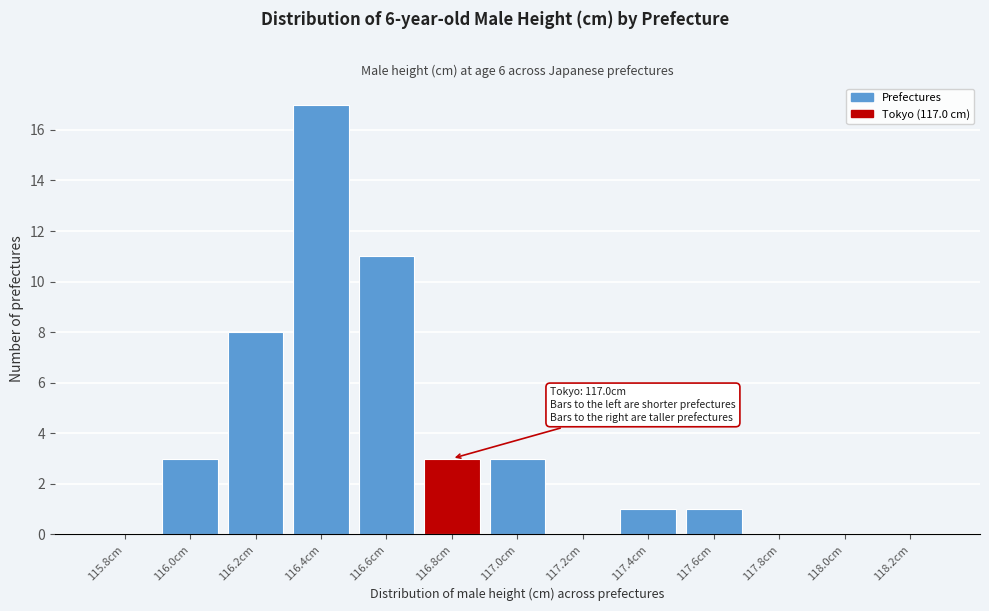

Reading left to right, extract all data points from this chart.

115.8cm=0	116.0cm=3	116.2cm=8	116.4cm=17	116.6cm=11	116.8cm=3	117.0cm=3	117.2cm=0	117.4cm=1	117.6cm=1	117.8cm=0	118.0cm=0	118.2cm=0